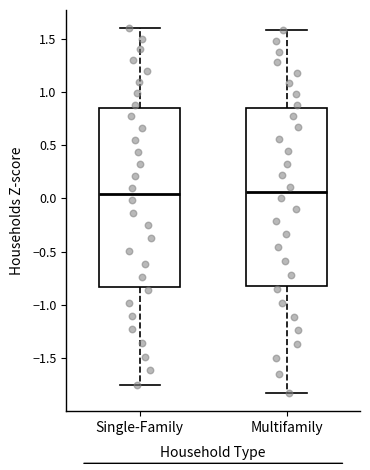

Where is the upper edge of the box for Single-Family on the y-axis? The values are not printed on the chart, so give them approximately, as read against the axis.

0.85